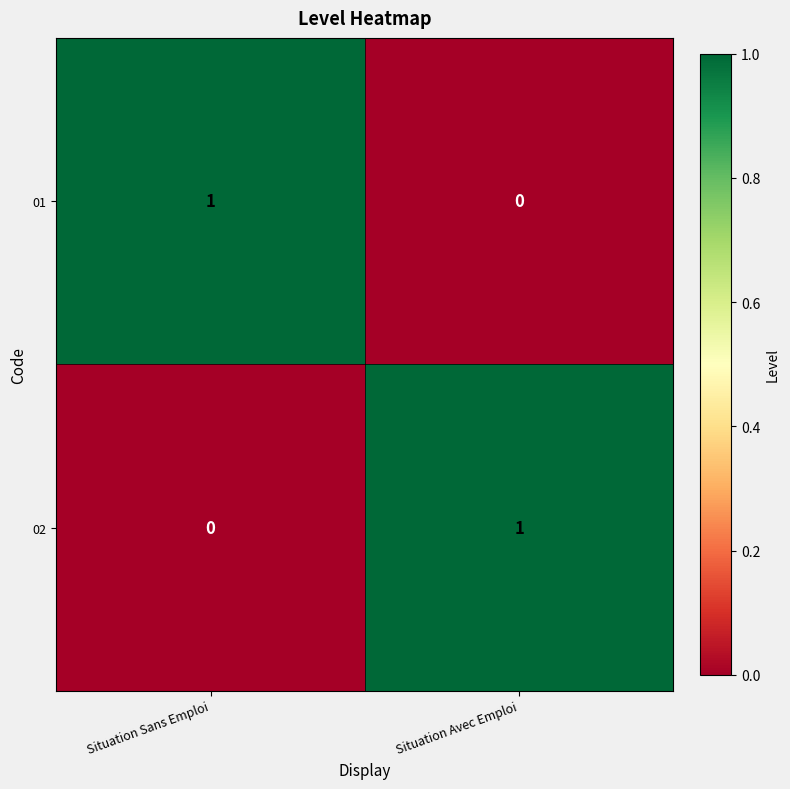

At Situation Sans Emploi, list the series in order from smallest to largest.

02, 01